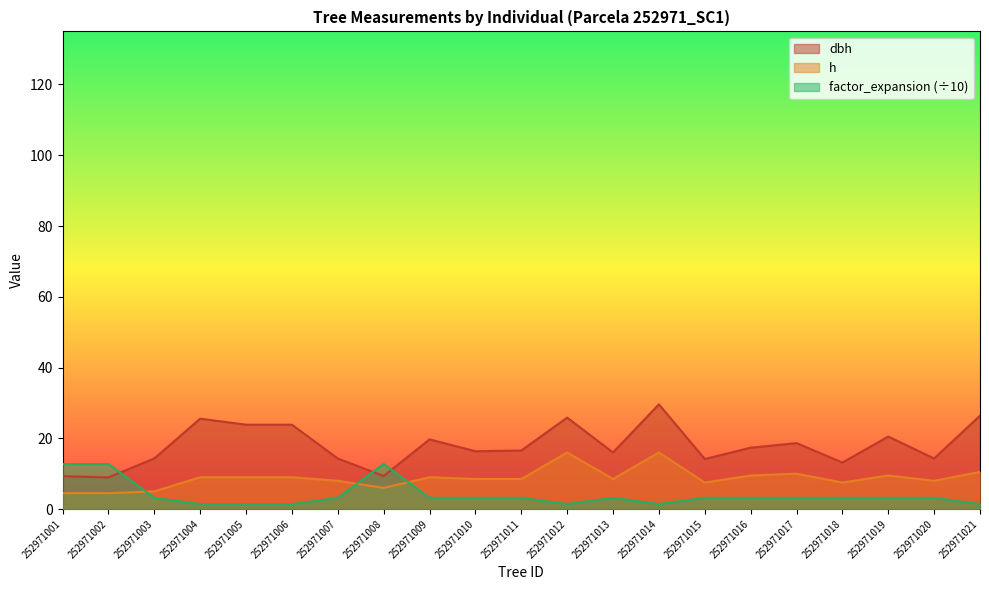

Which category has the highest value in the factor_expansion series?

252971001